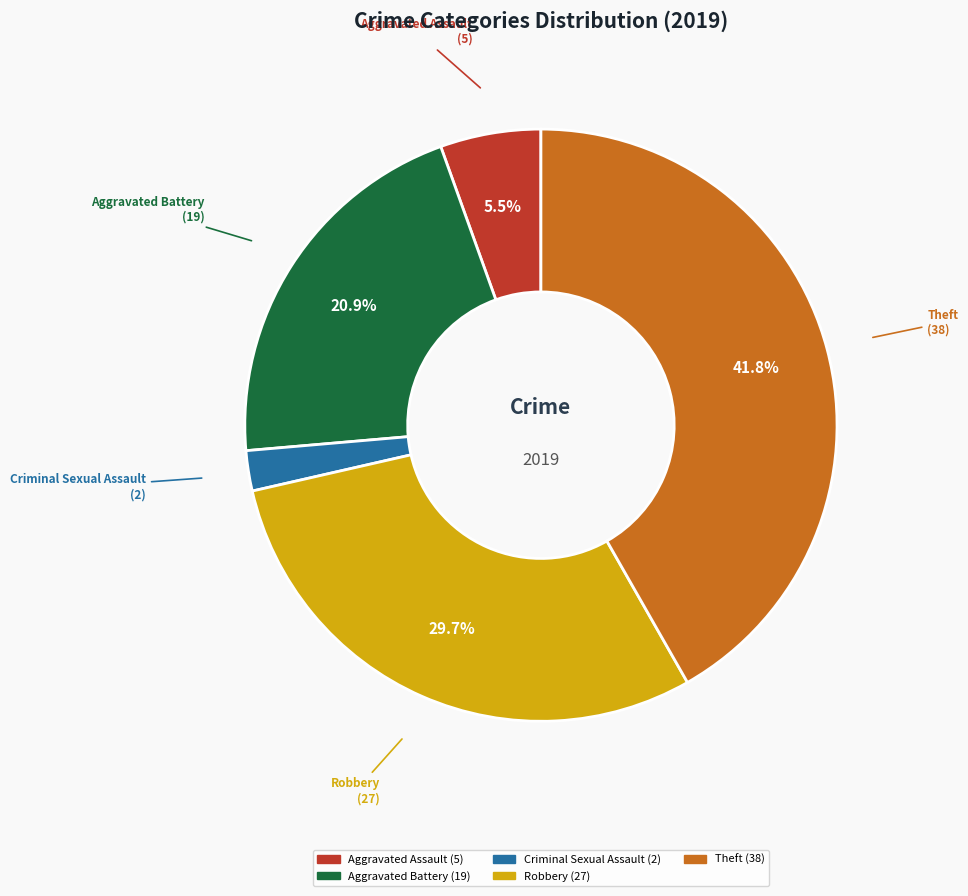

What percentage is the Criminal Sexual Assault slice, to the nearest percent?

2%